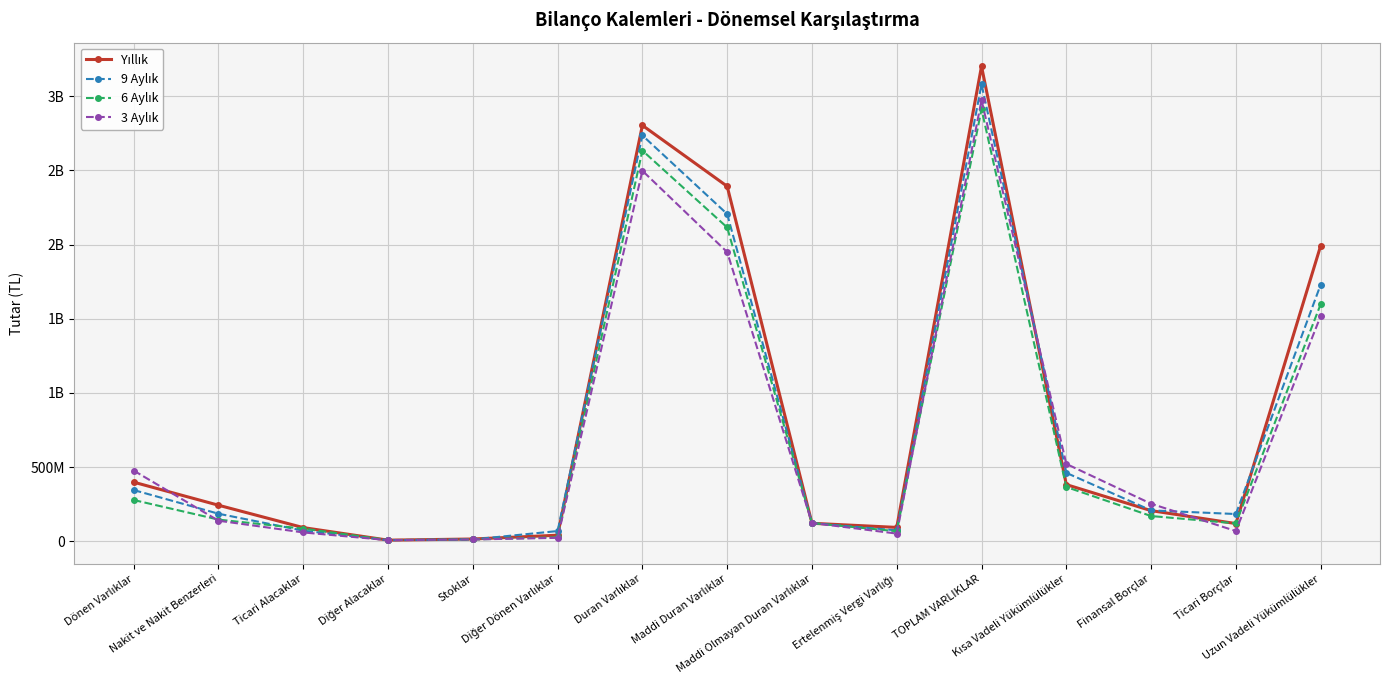

Reading left to right, what are all the values shown in this chart?

Yıllık: 398264030	242897506	92060615	7386362	15195862	40723685	2803118614	2392396882	121186496	93346269	3201382644	381928345	206449149	119265819	1991426717
9 Aylık: 345154921	185578747	71383805	7102582	12334494	68755293	2735350976	2205688496	122322607	73492589	3080505897	461143962	208042396	183559453	1729098962
6 Aylık: 278001149	145991979	85089691	8222832	12058172	26638475	2633286007	2114997435	122906886	67474017	2911287156	365748052	169989405	120583628	1597530762
3 Aylık: 476288164	138537592	59477959	7534101	12009171	23197217	2497131840	1948951621	123484446	51747385	2973420004	521245723	252942332	68876704	1517911442